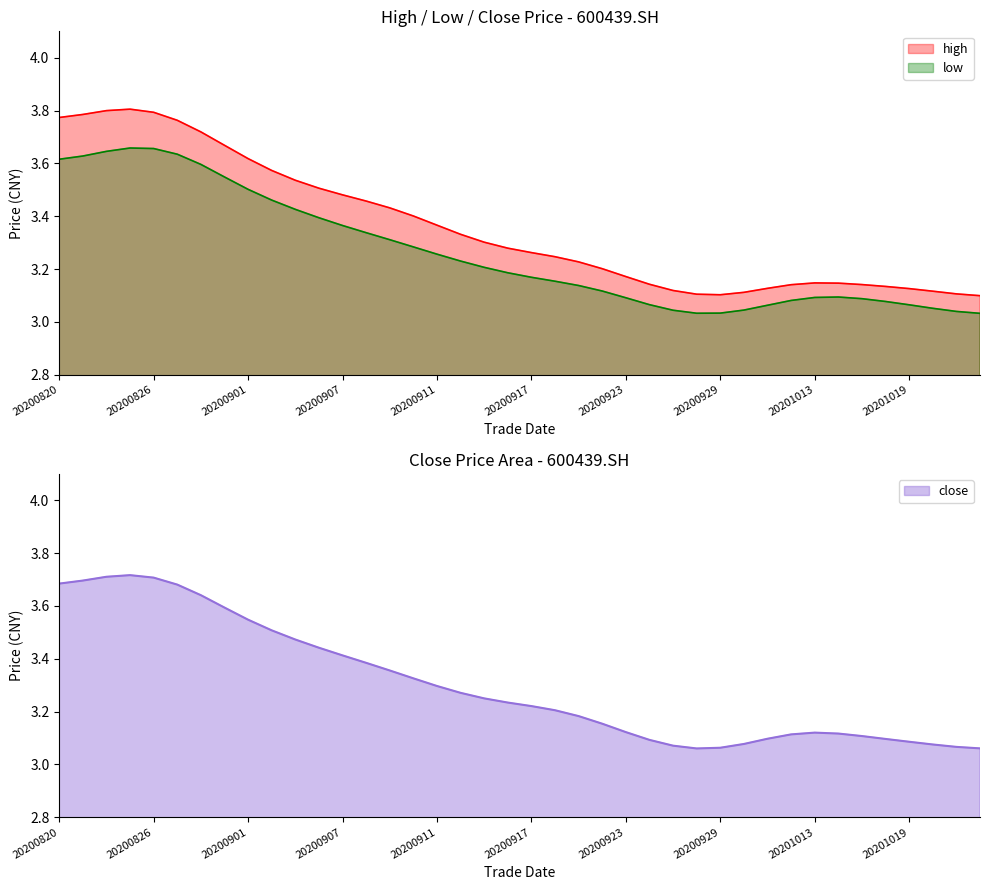

At 20200831, list the series in order from largest to smallest.

high, close, low